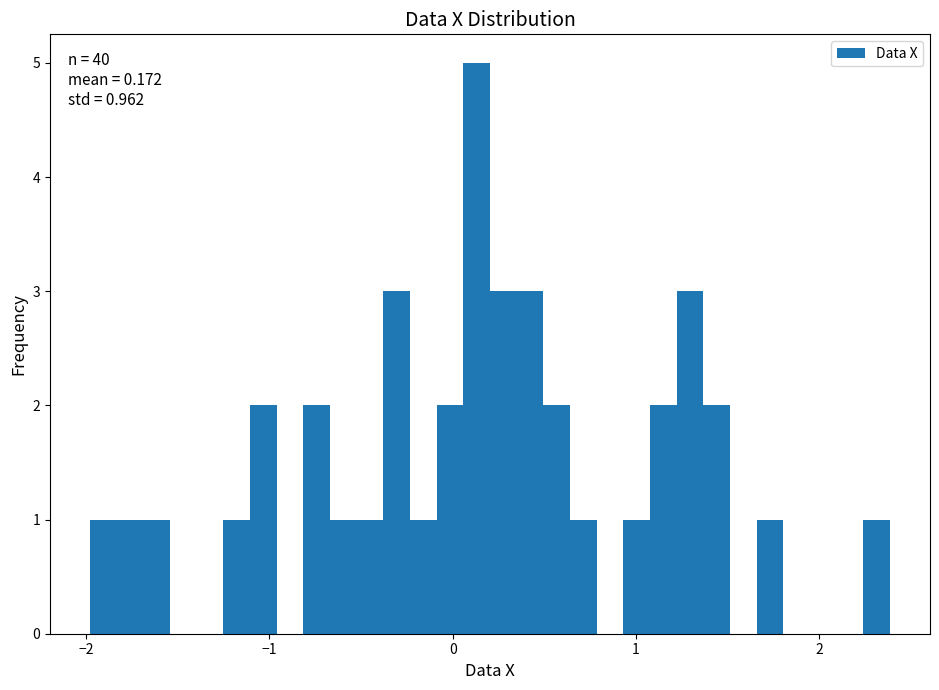

Around what value on the x-axis is the tallest bar? Give the approximate position of its centre, as read against the axis.

0.1